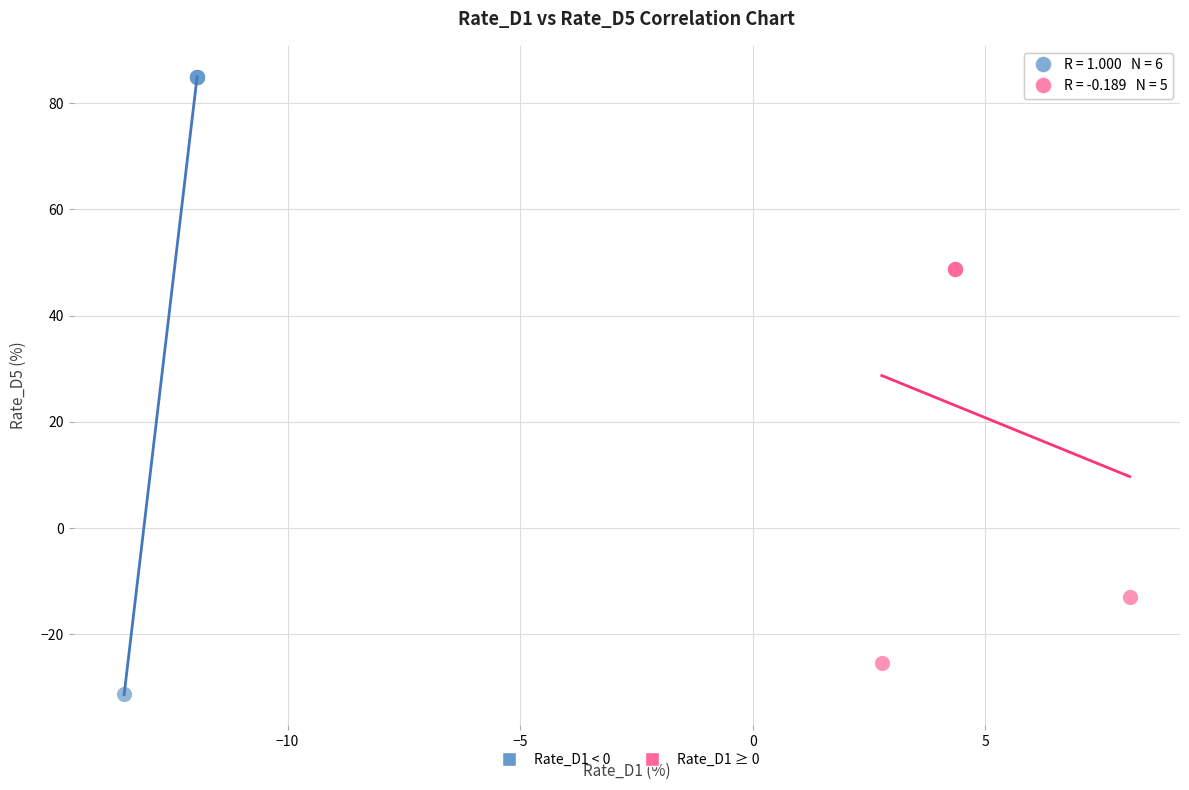

What are all the series names shown in the legend?

Rate_D1 < 0, Rate_D1 ≥ 0